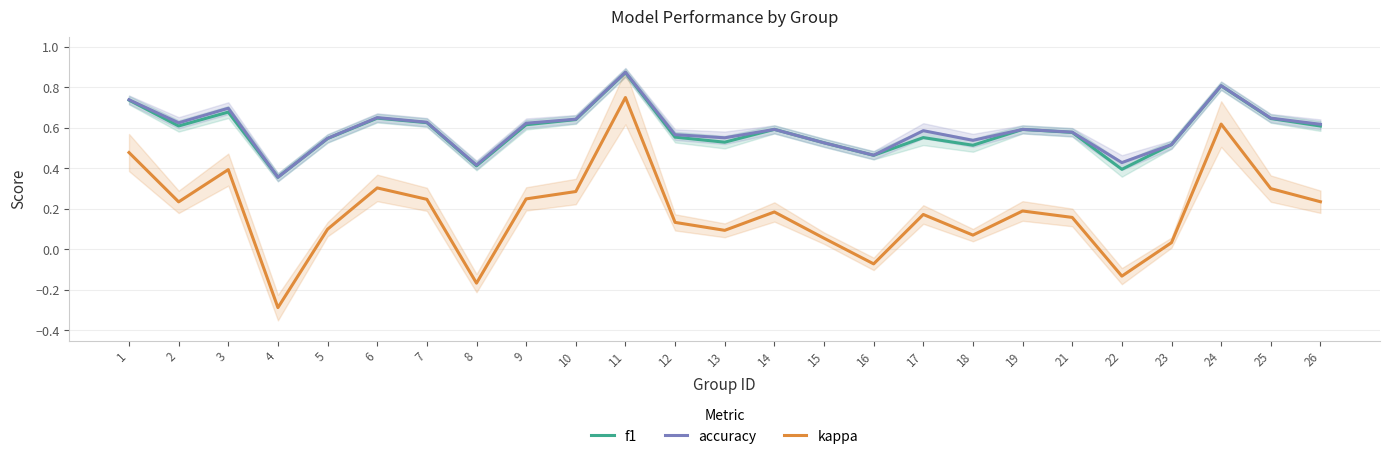

At how many categories does at least one series exceed 0?

25